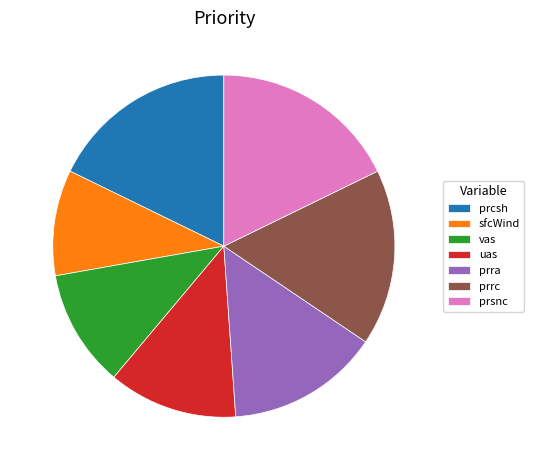

True or false: vas accounts for 16% of the total.

False